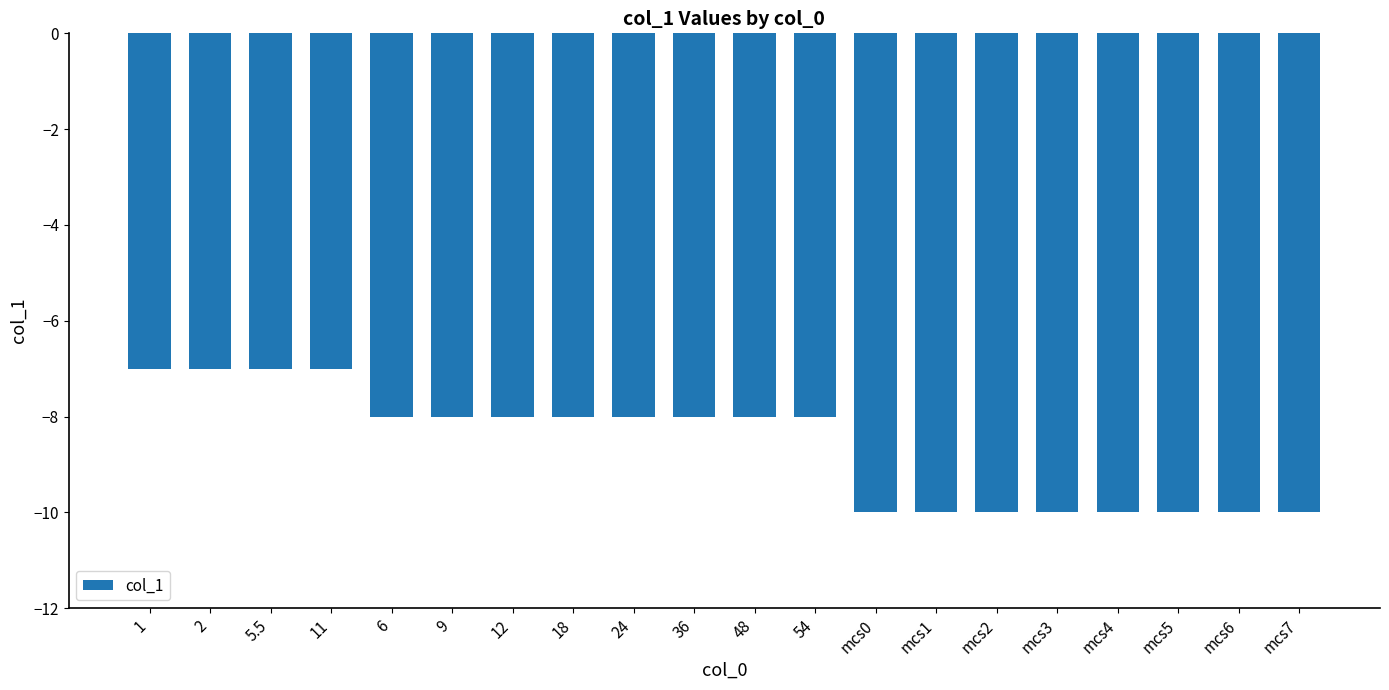

True or false: the data shows -5 at 48.

False